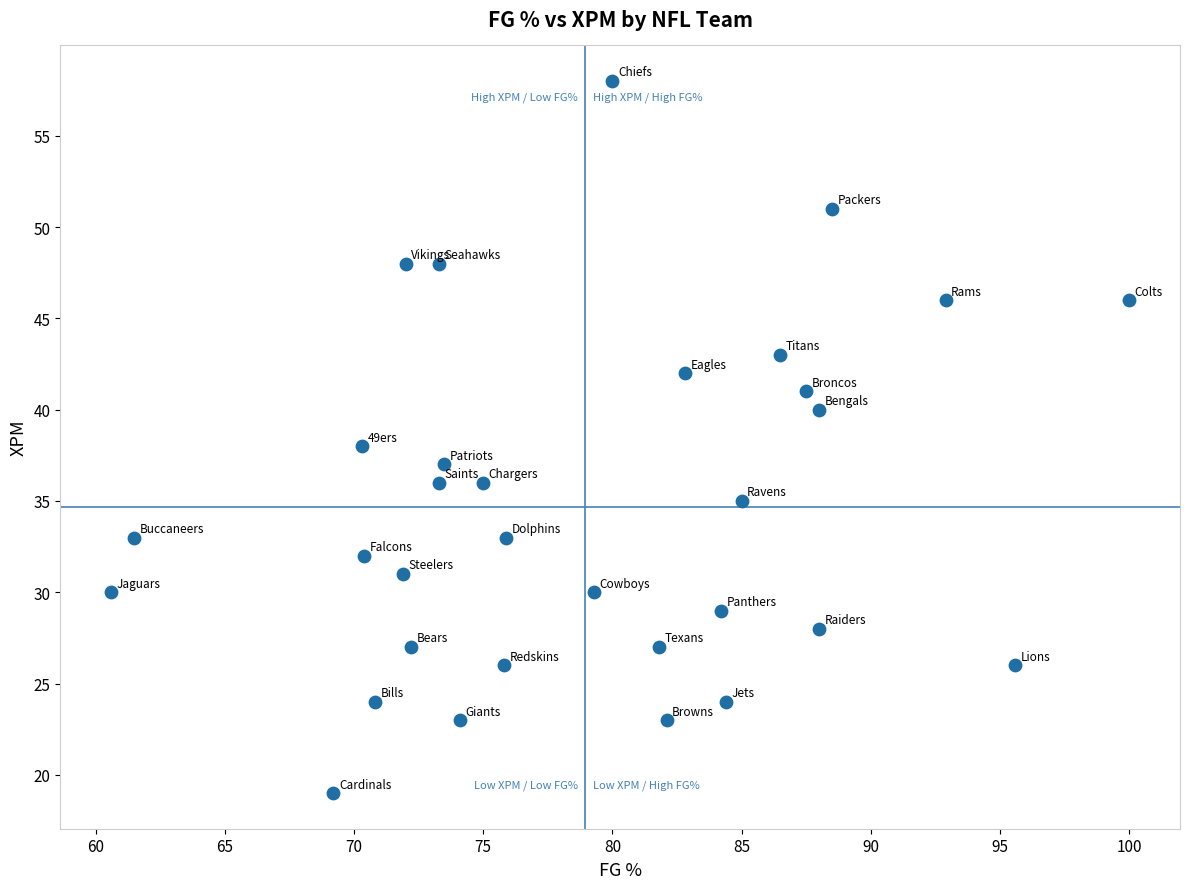

What is the range of Y values (max minus min)?

39